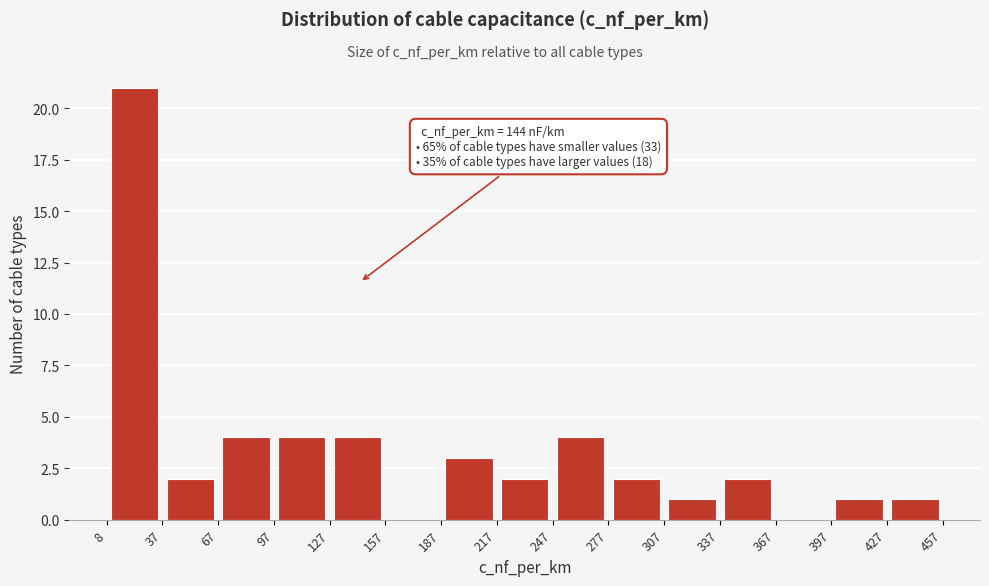

Over which range of the x-axis is the bar tallest?

8 to 37